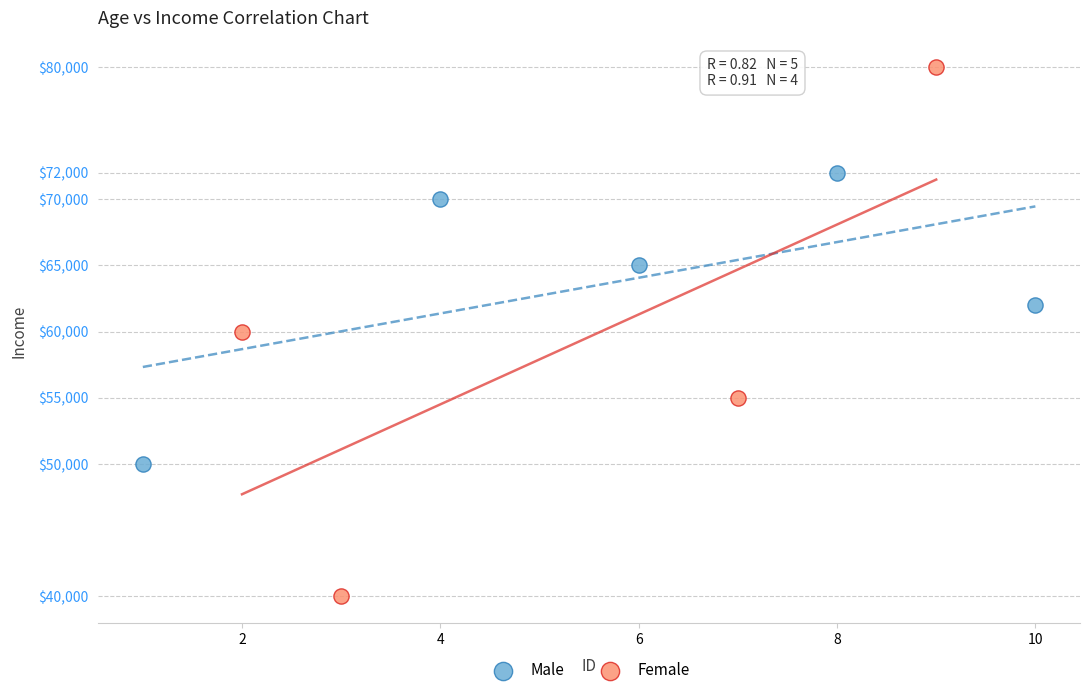

Which series has the largest Y range (max minus min)?

Female